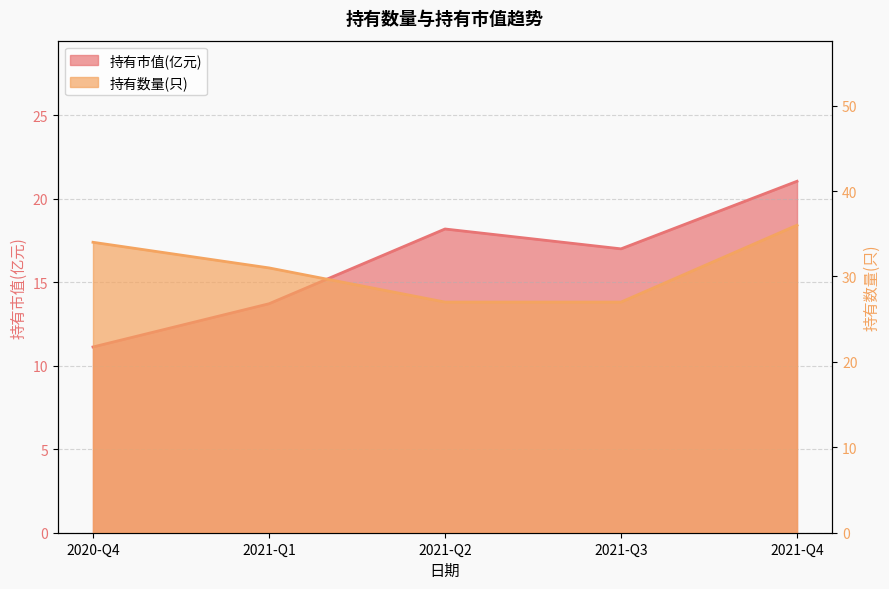

What is the label of the 3rd point from the left?

2021-Q2